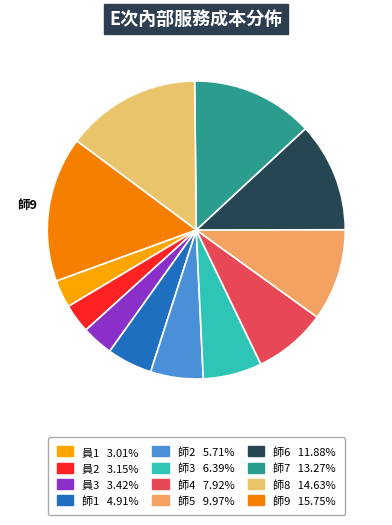

What is the change in value from 員1 to 師1?

+3181.2